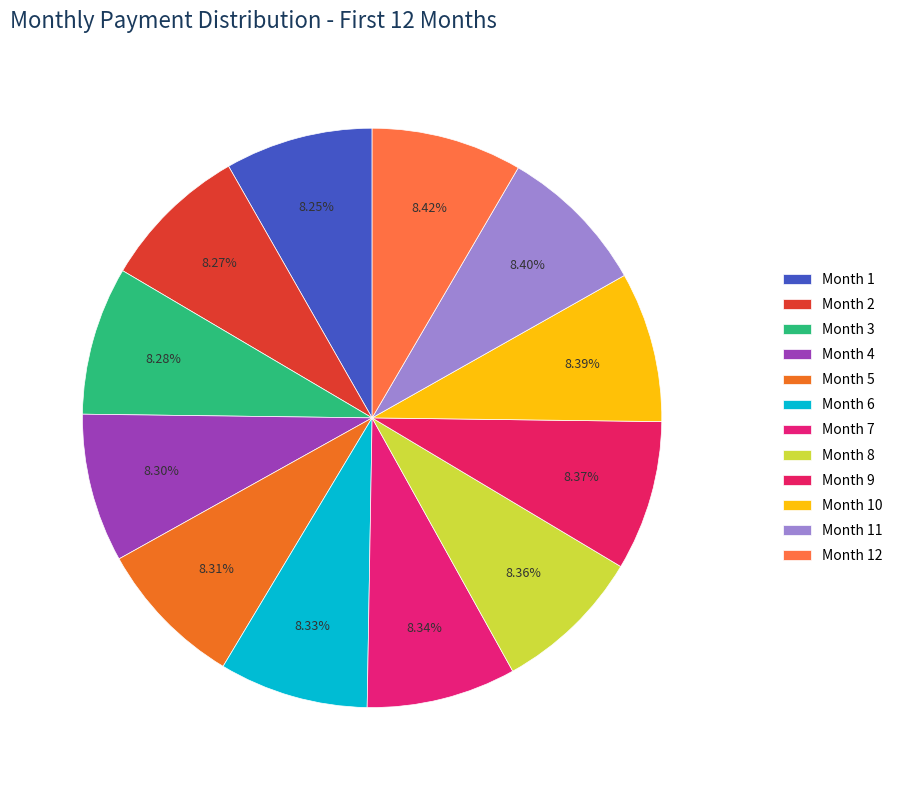

How many segments does this pie chart have?

12